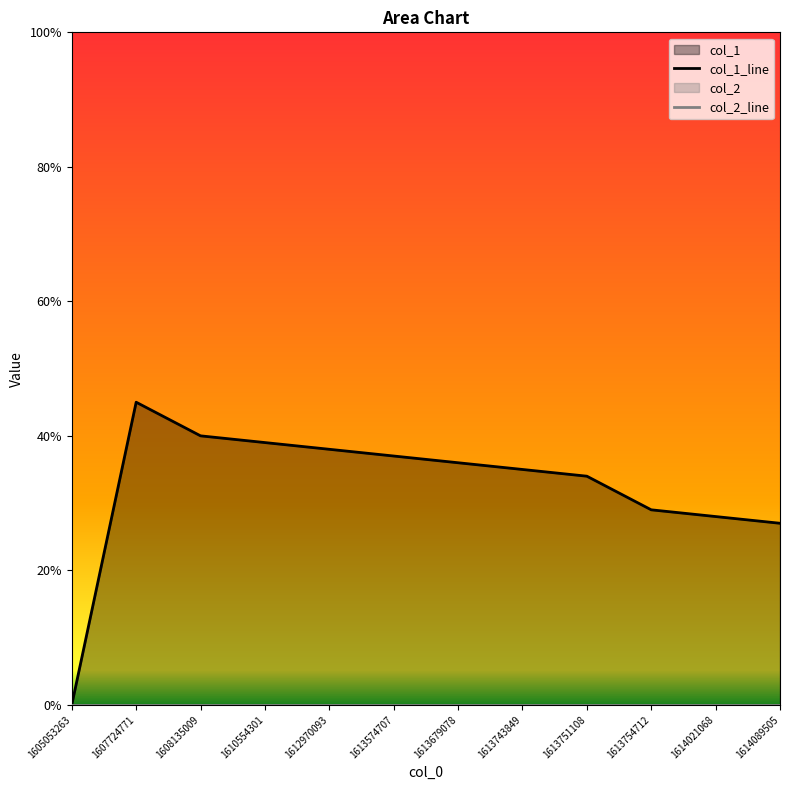

Is it true that col_1_line equals 30 at 1607724771?

False